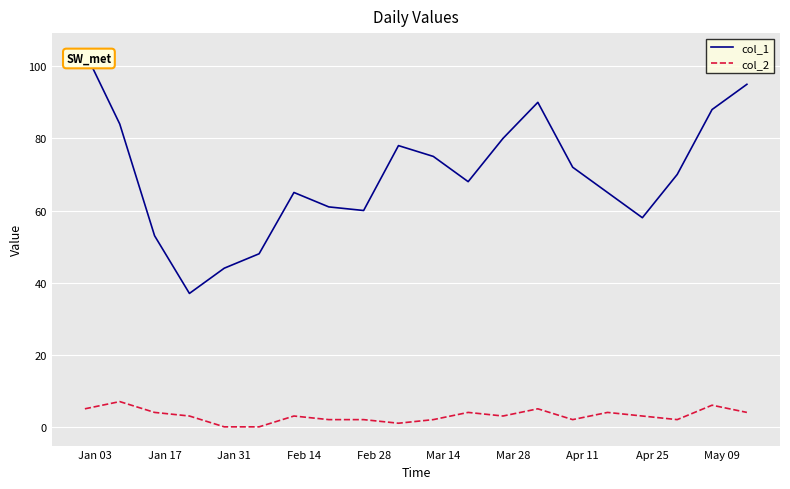

What is the greatest value displayed?

104